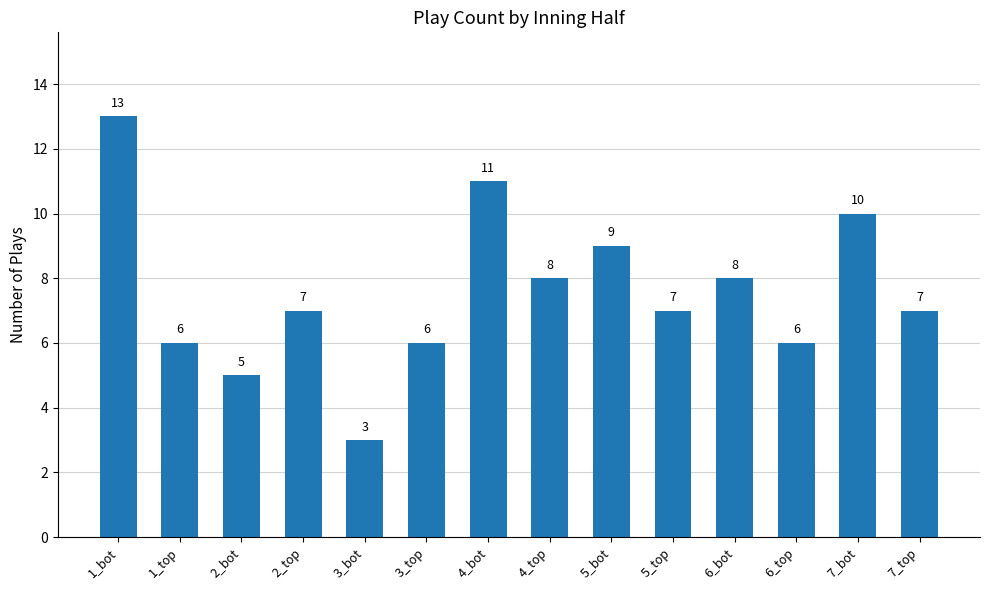

Count the values in the range 6 to 9.

9